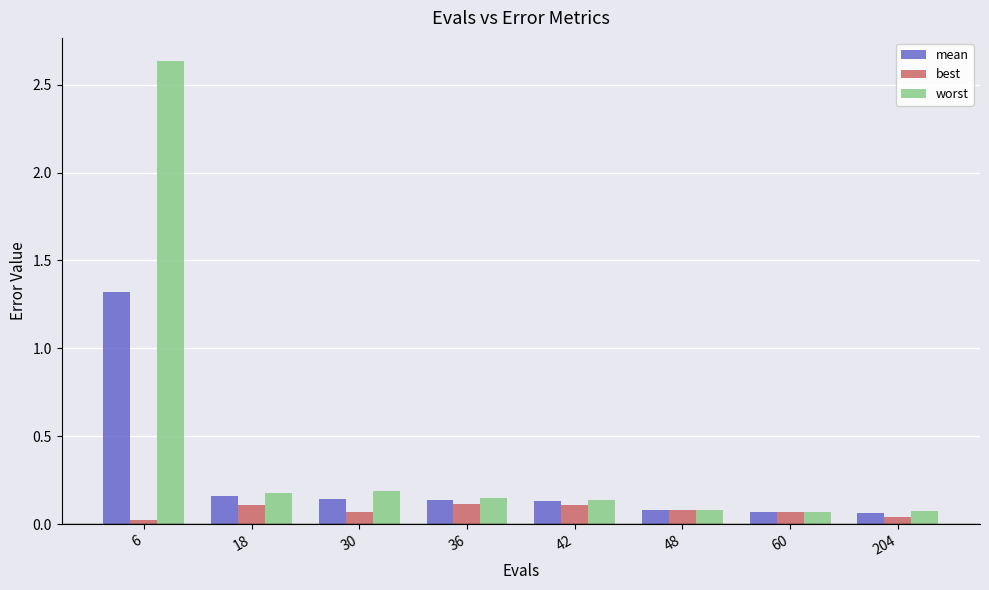

True or false: worst has a value of 0.2 at 18.

True